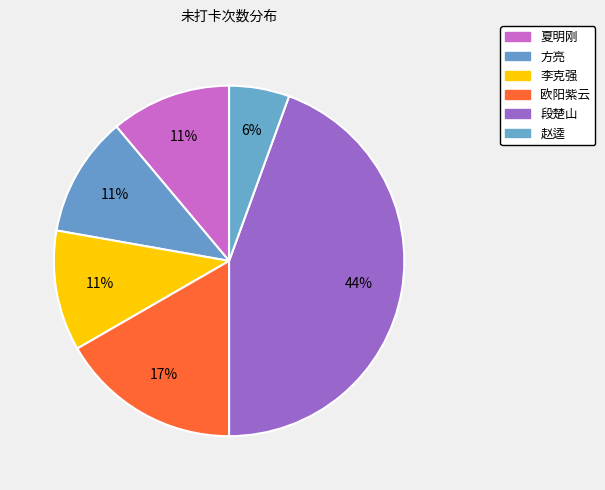

Which category has the smallest portion of the pie?

赵逵